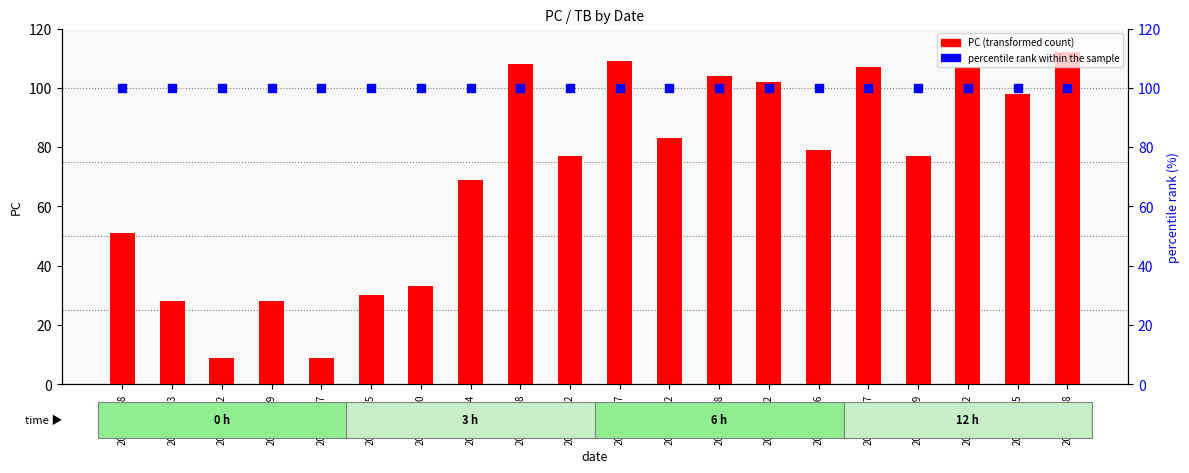

Which series has the largest total across all categories?

percentile rank within the sample